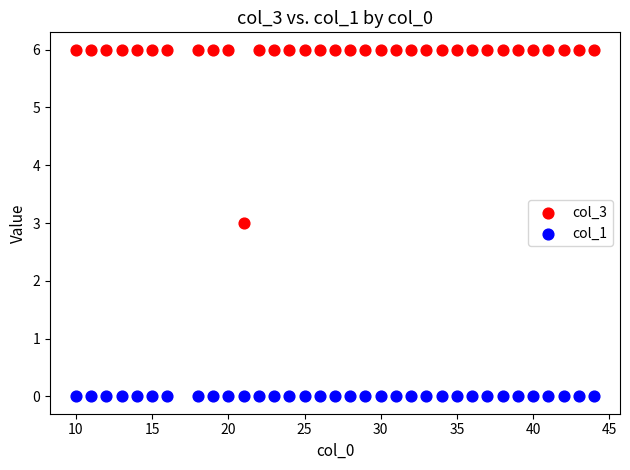

Which series reaches the maximum Y coordinate?

col_3